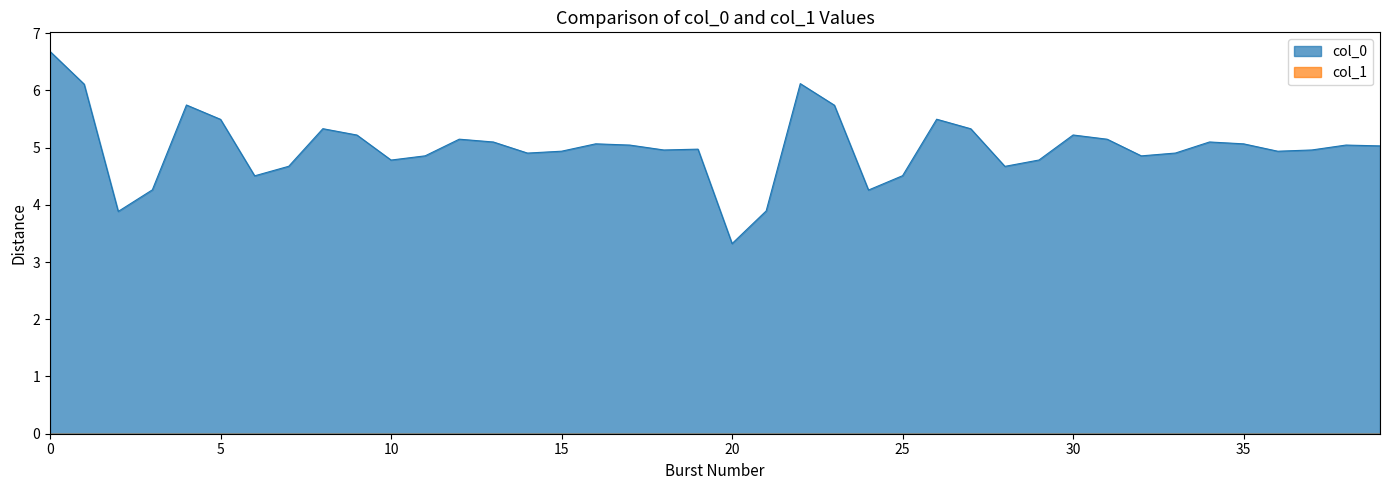

At which label is the value closest to 5?

19